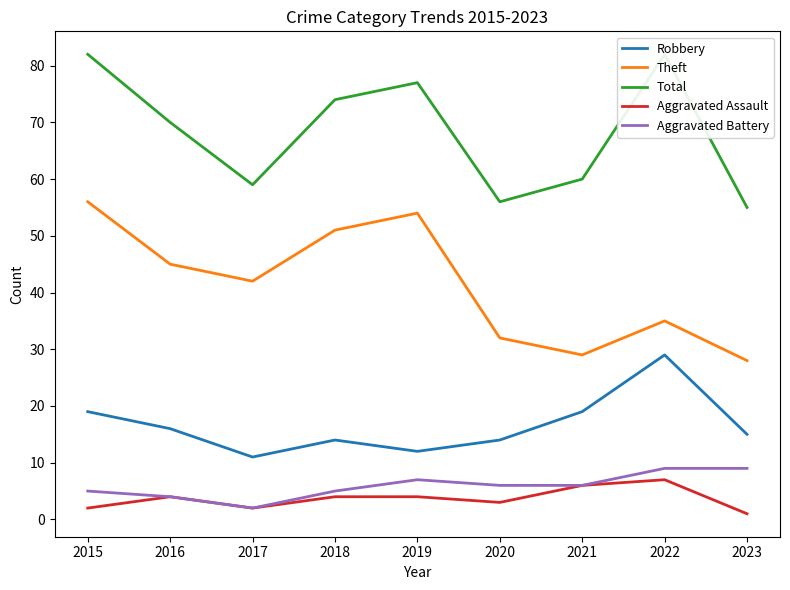

How many data points in Aggravated Battery are less than 6?

4